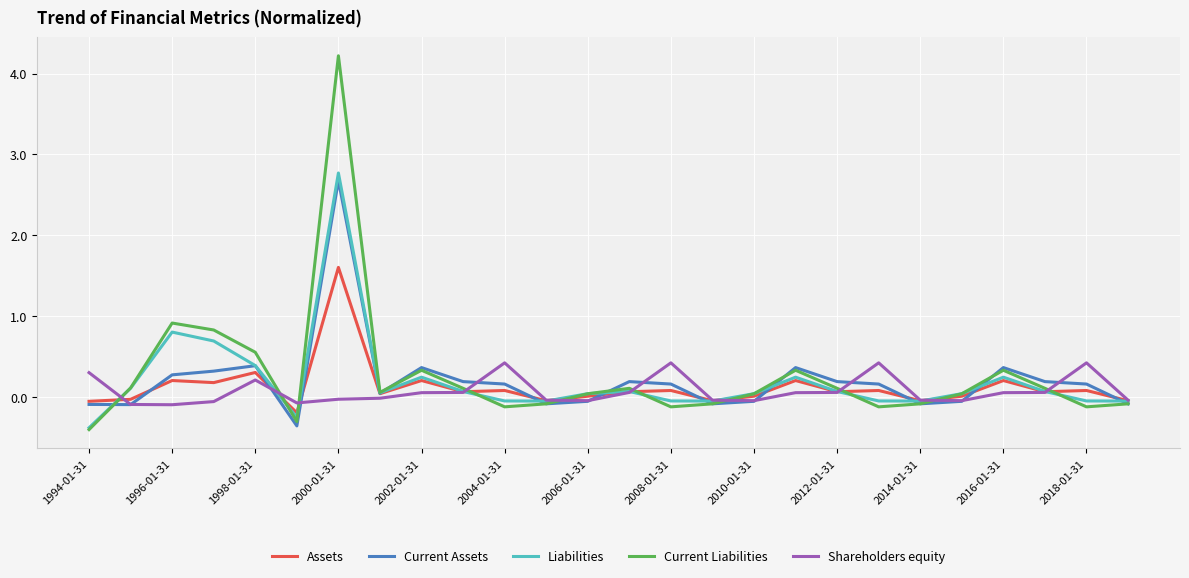

Which series has the widest spread of values?

Current Liabilities